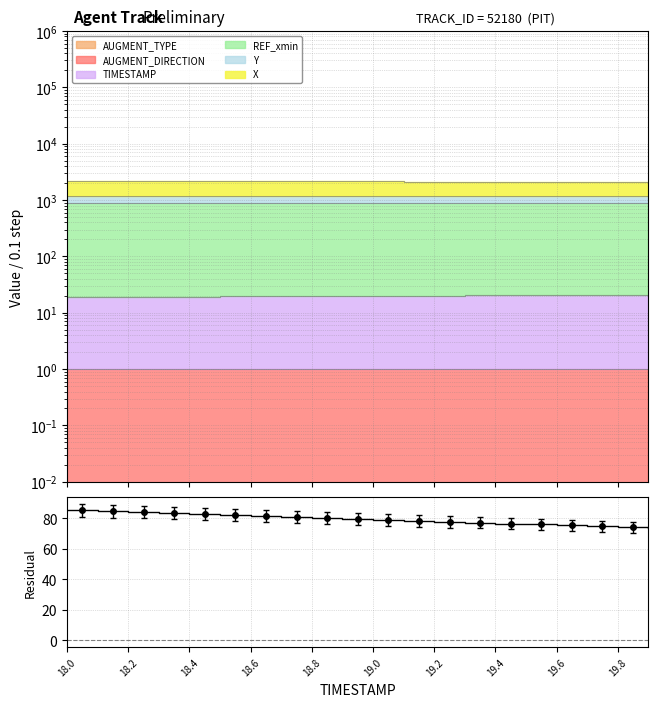

What position from the left is 18.5?

6